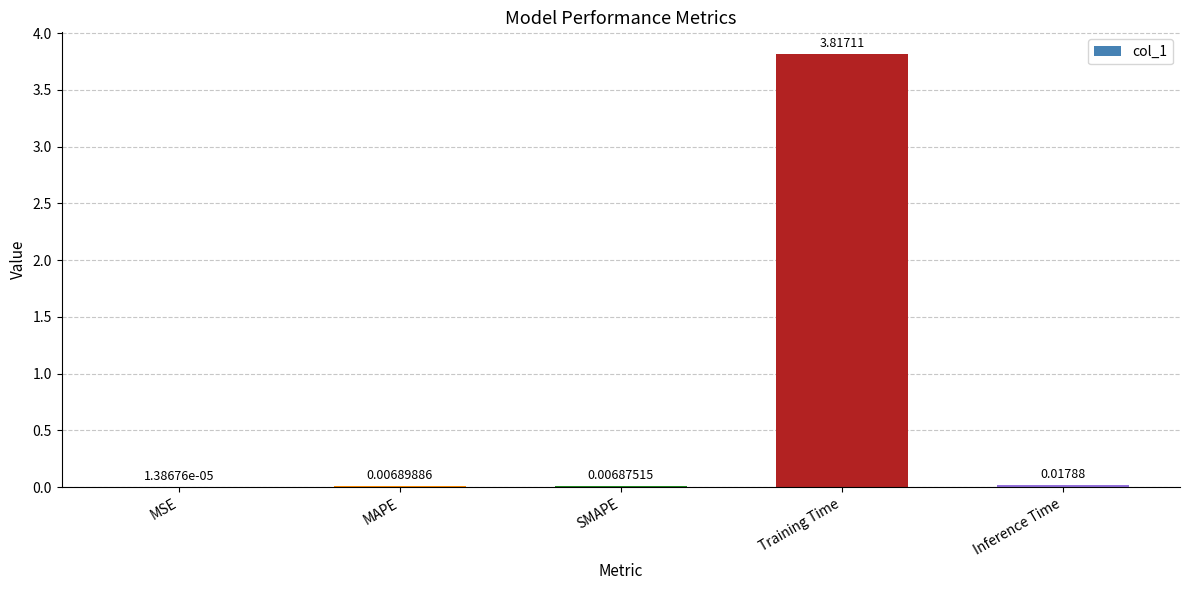

What is the sum of all values?

3.8